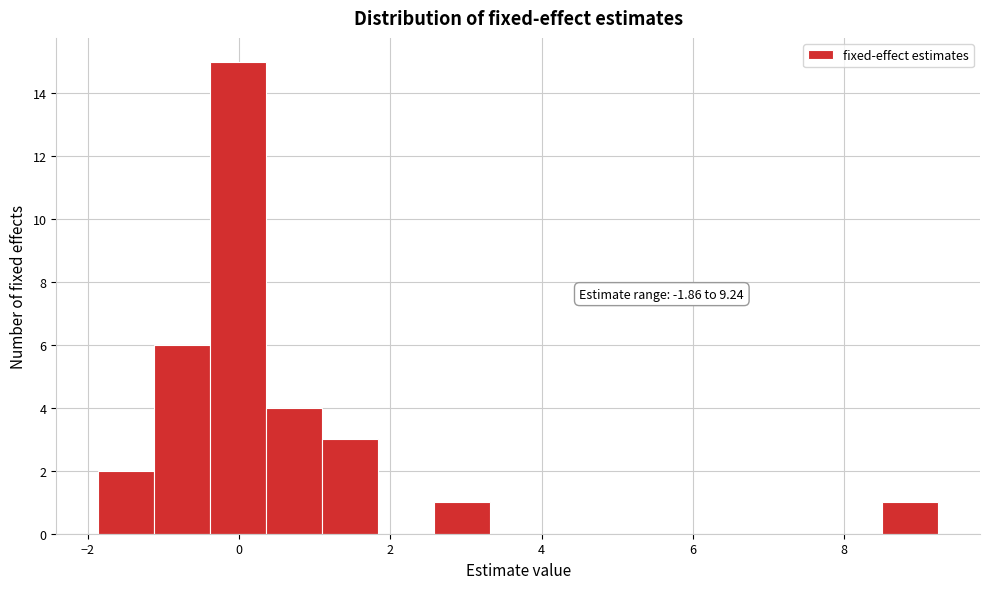

Around what value on the x-axis is the tallest bar? Give the approximate position of its centre, as read against the axis.

0.0